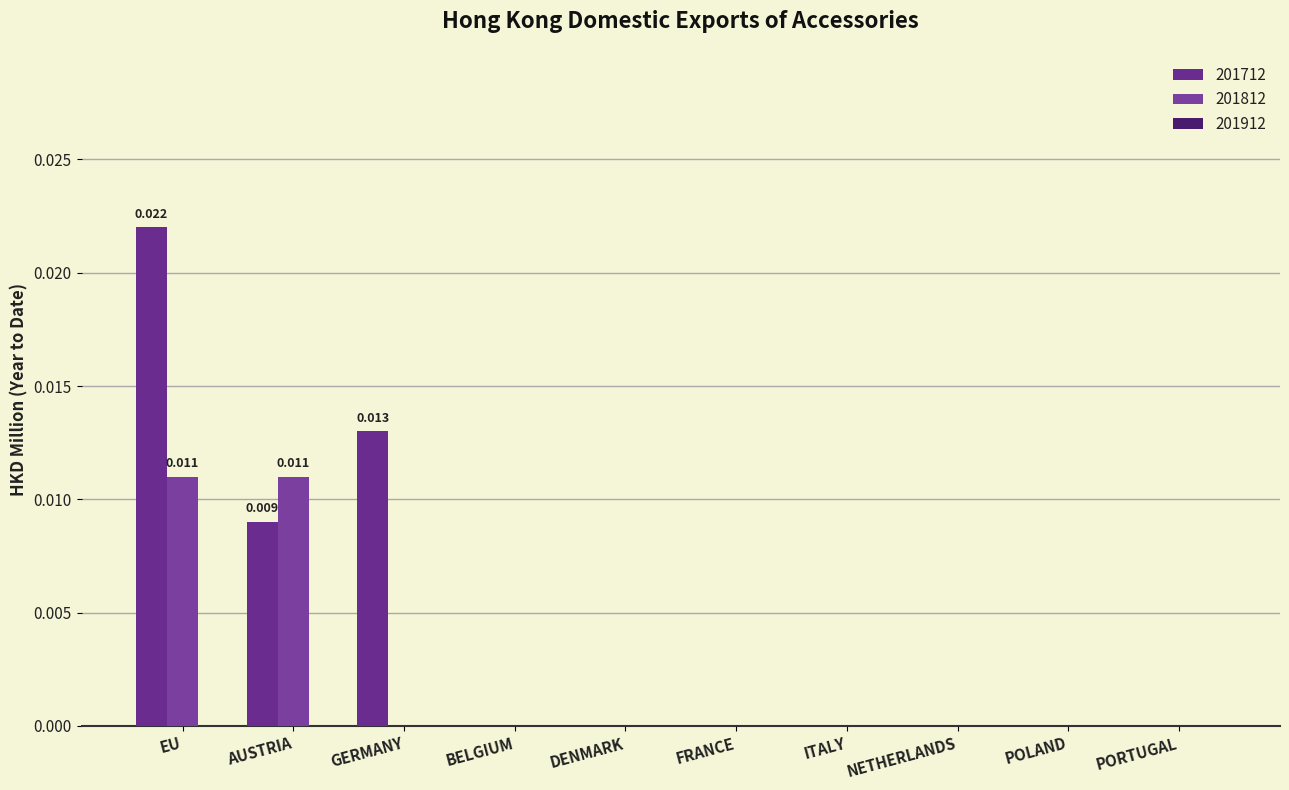

How many categories are shown in the chart?

10